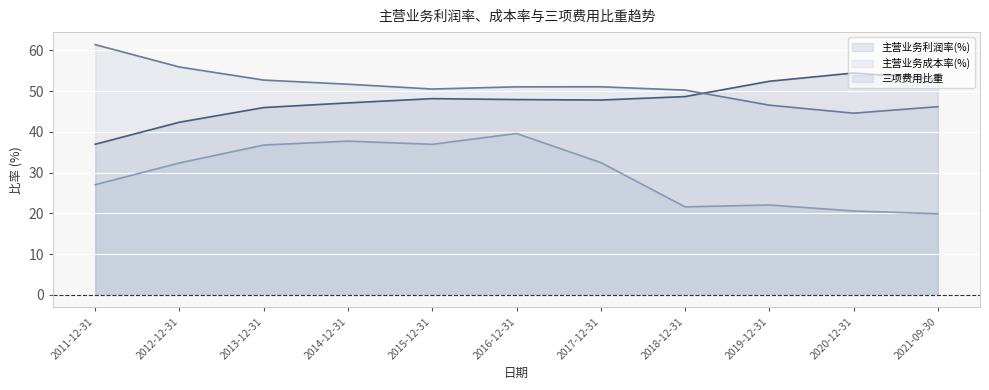

What is the difference between the 主营业务成本率(%) values at 2020-12-31 and 2019-12-31?

2.0